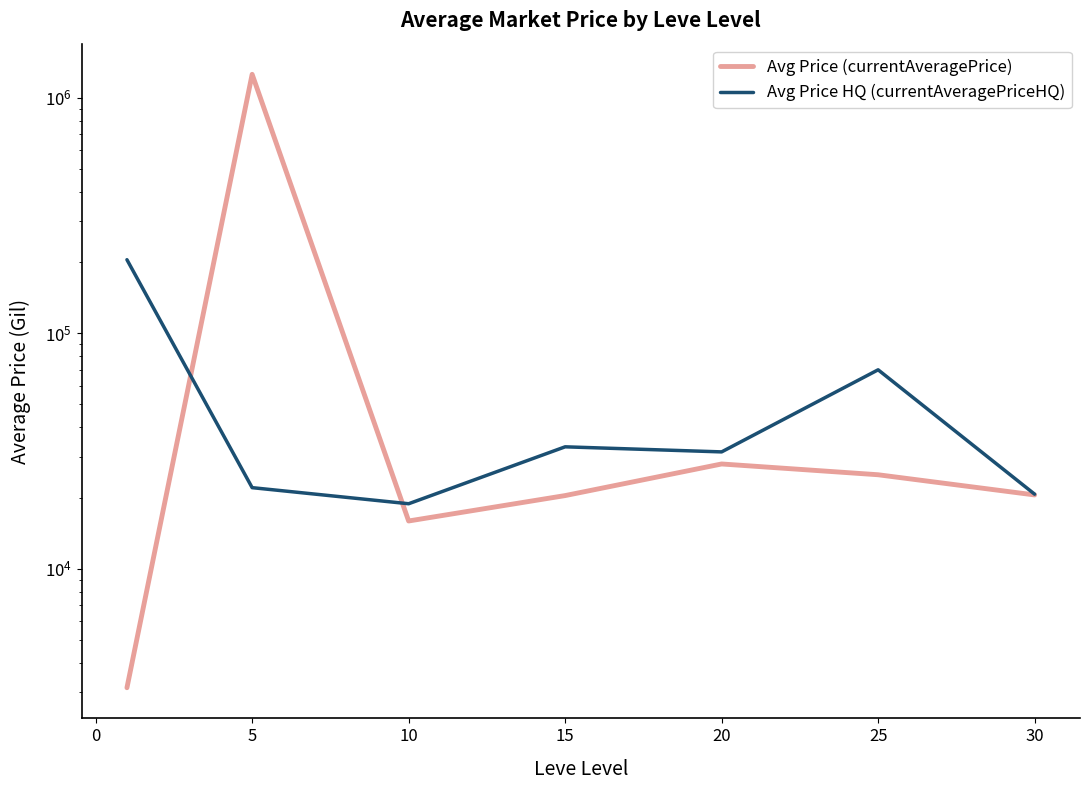

Which series has the largest total across all categories?

Avg Price (currentAveragePrice)